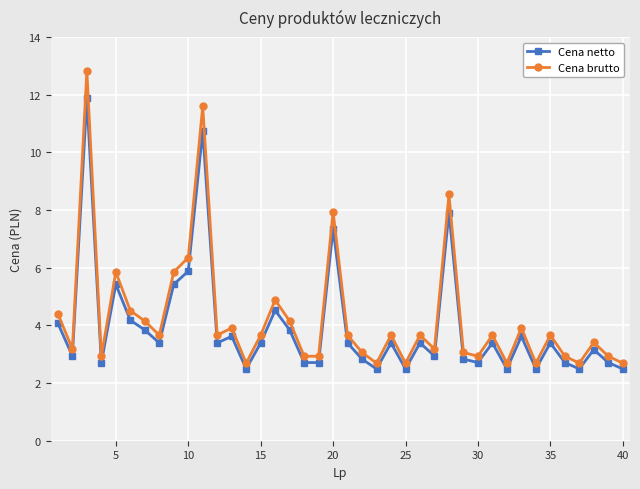

What is the difference between the maximum and second lowest values in the Cena brutto series?

10.1